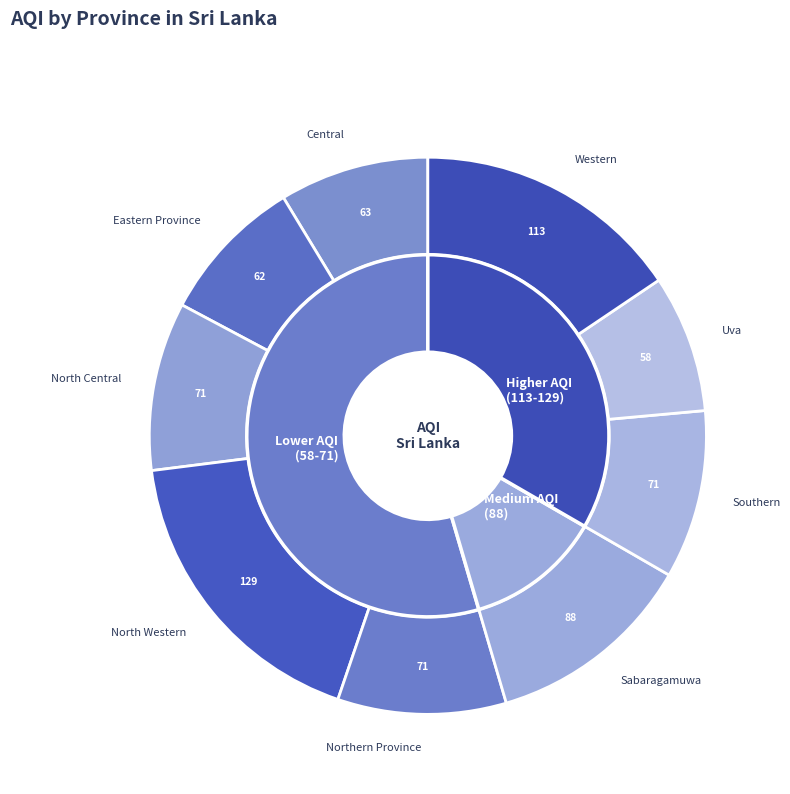

To the nearest percent, what is the difference between the largest and smallest slice percentages?

10%